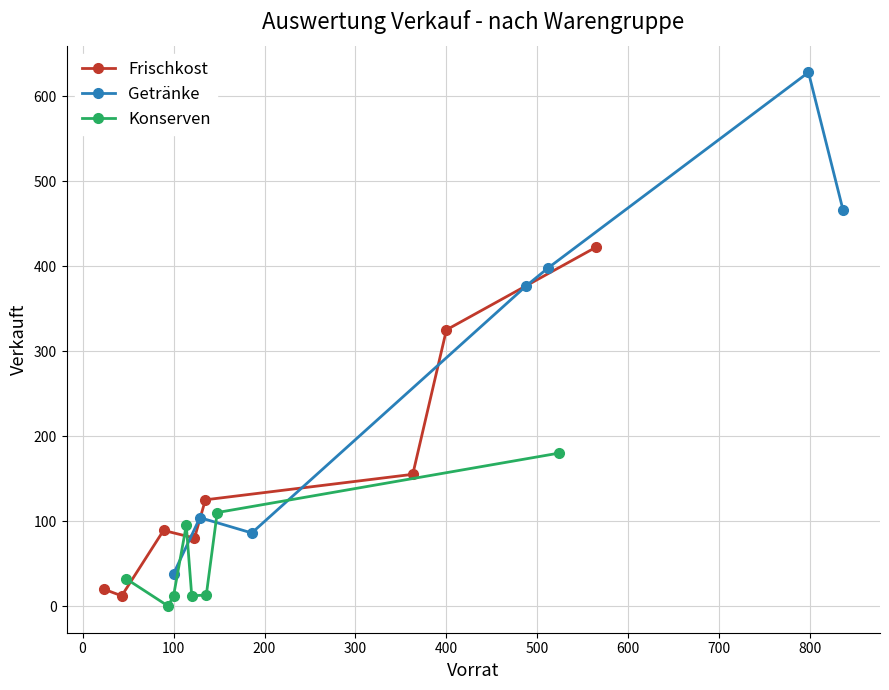

What is the highest value of the Frischkost series?

422